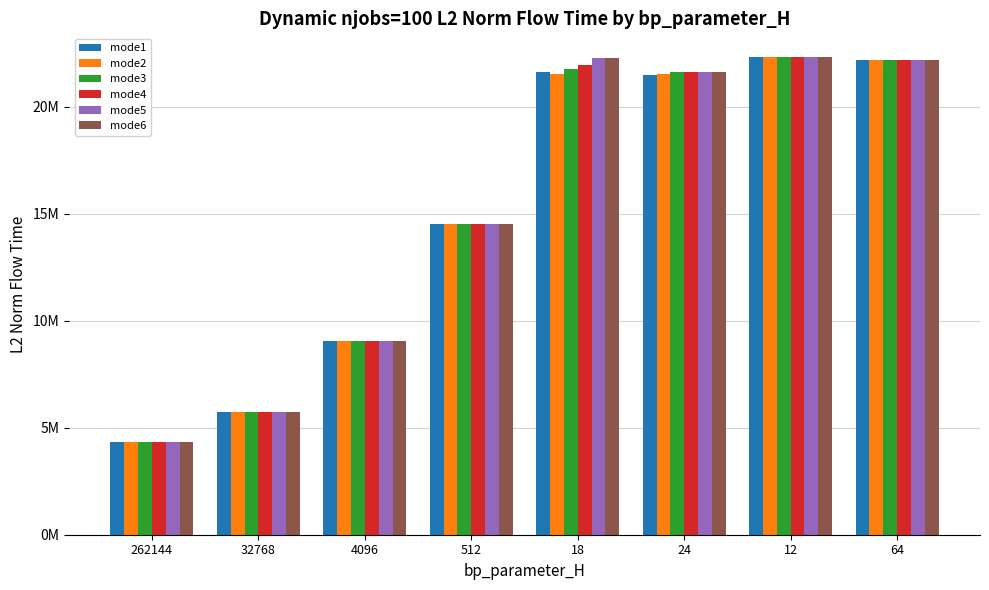

The value of mode4 at 512 is 5515692.6. True or false?

False